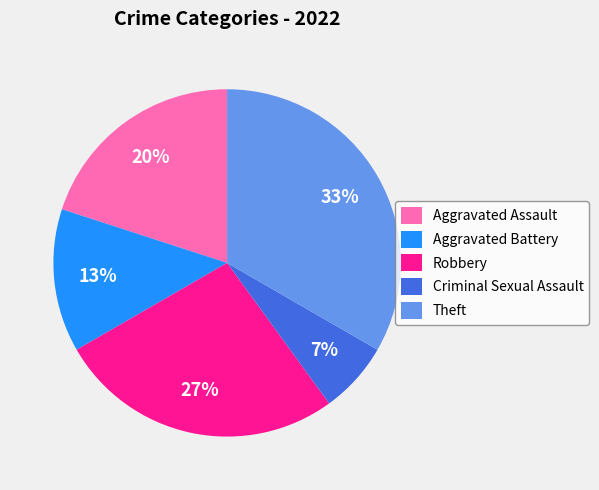

How many slices are in this pie chart?

5